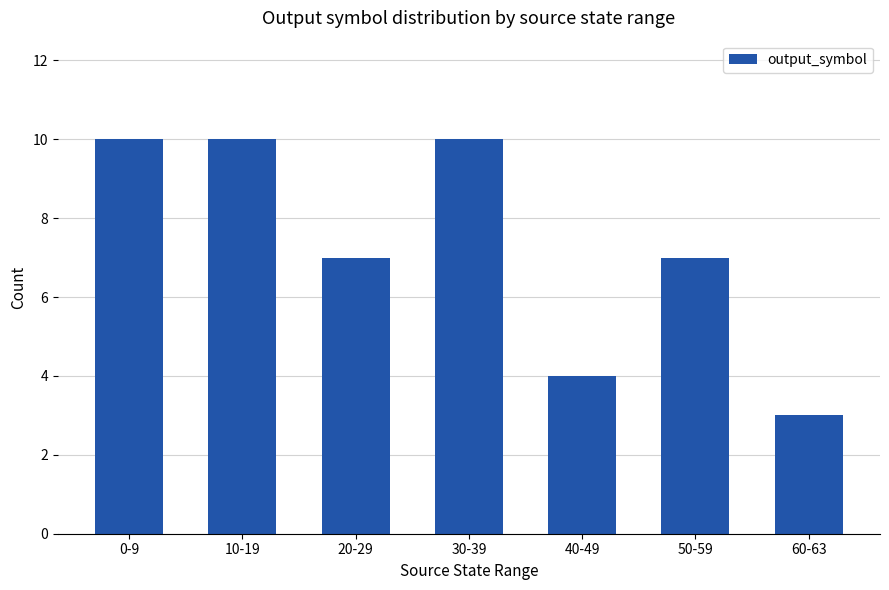

How many bars are there in total?

7